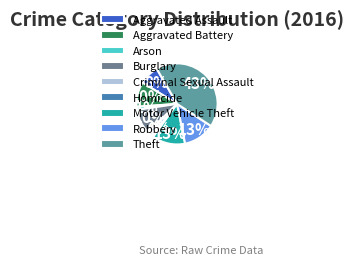

Count the number of slices in the pie.

9